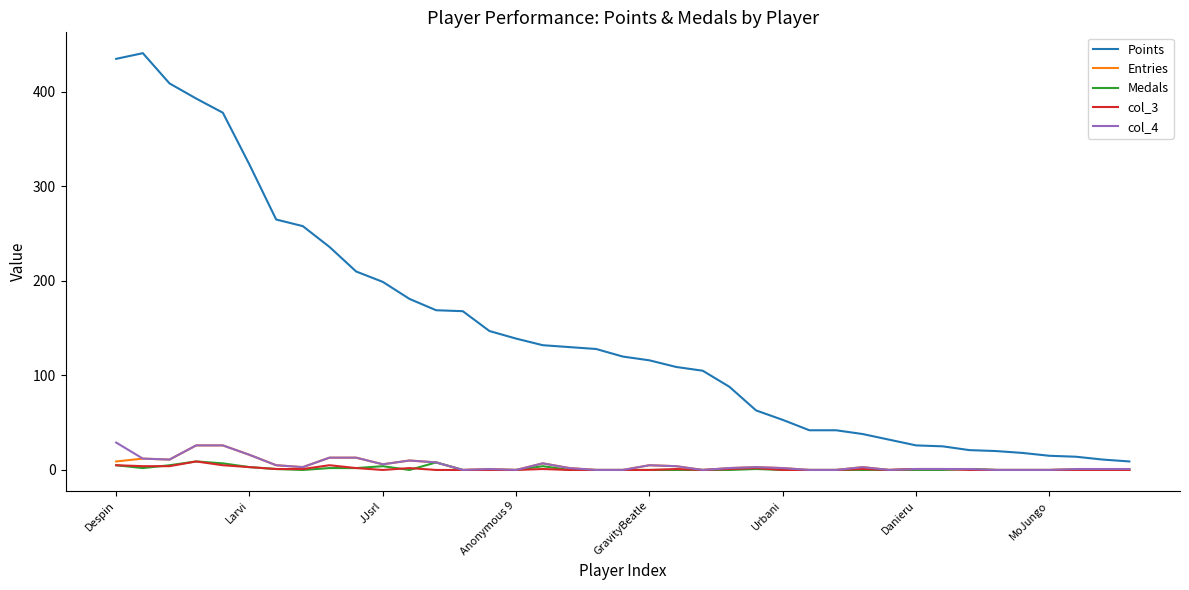

Which series has the largest total across all categories?

Points